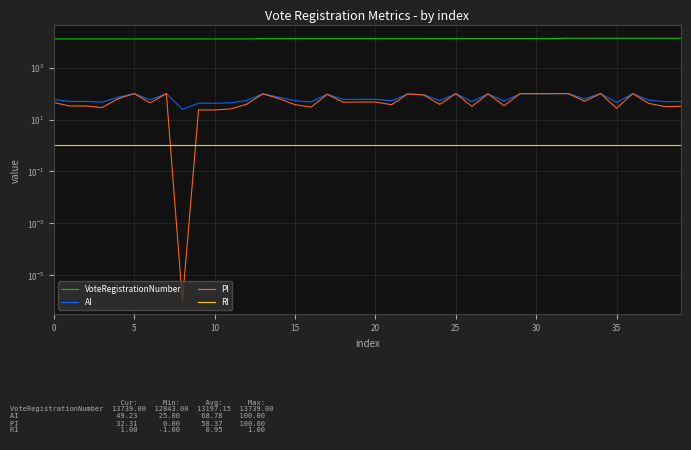

What is the spread (max minus min) of values at 13?

13195.0